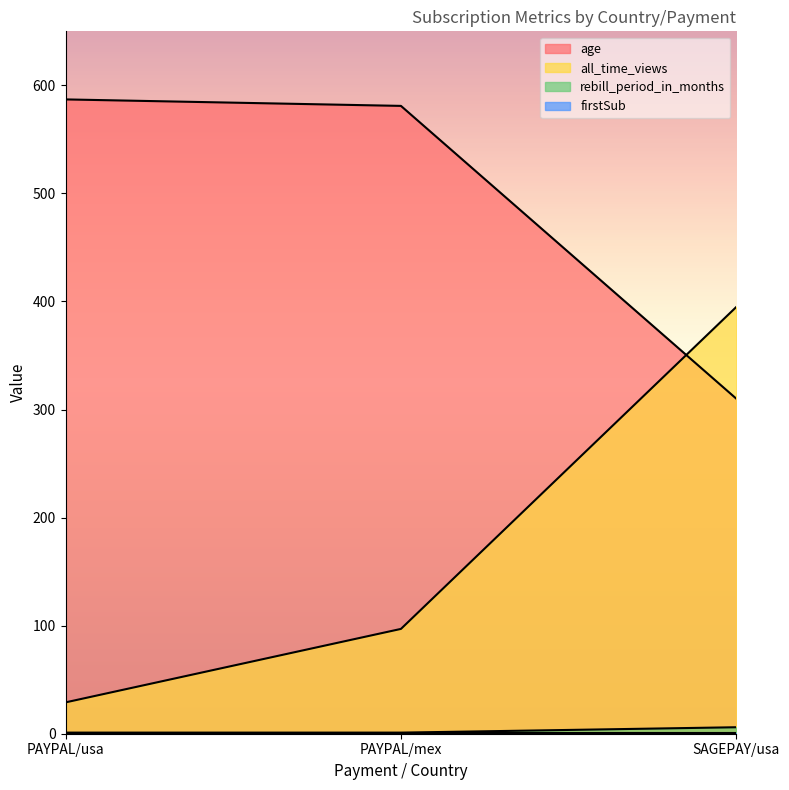

How many lines are shown in the chart?

4